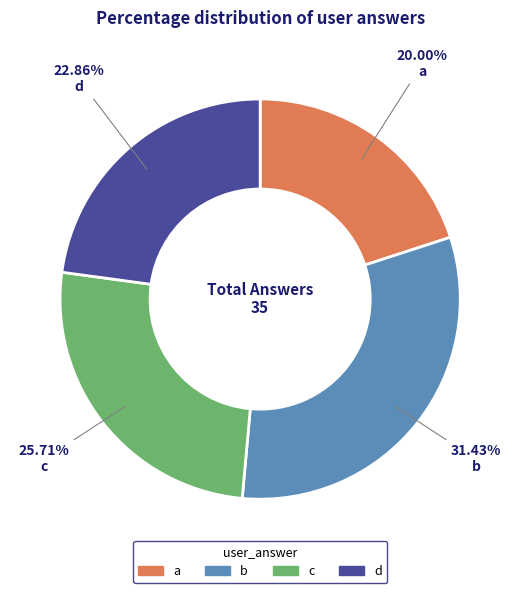

Do c and d together represent more than half of the pie?

No